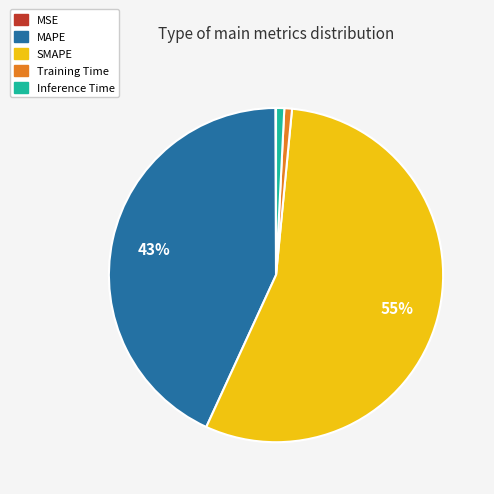

Is the sum of MAPE and Training Time greater than half?

No